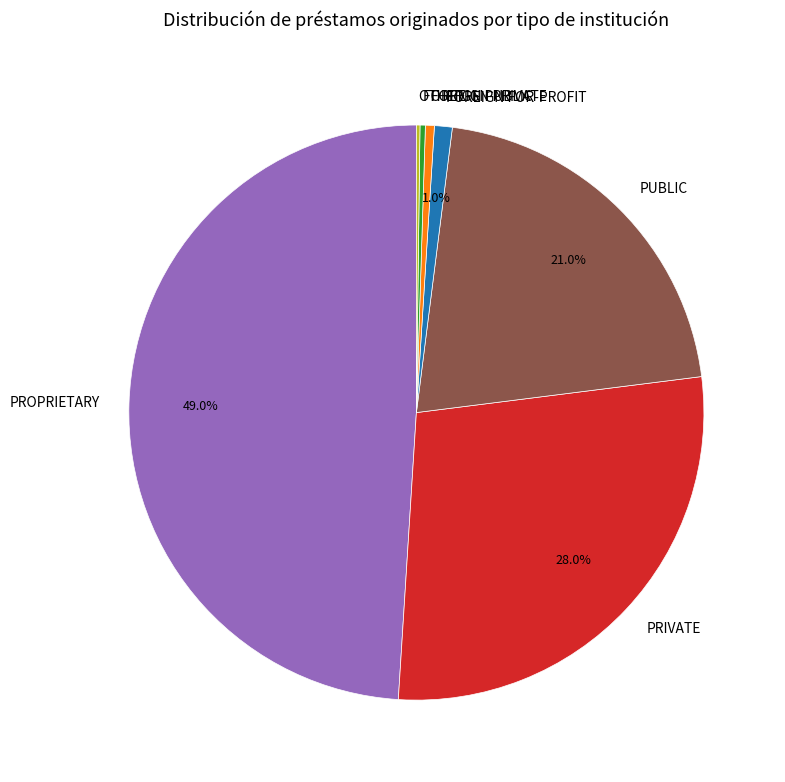

To the nearest percent, what is the average slice percentage?

14%